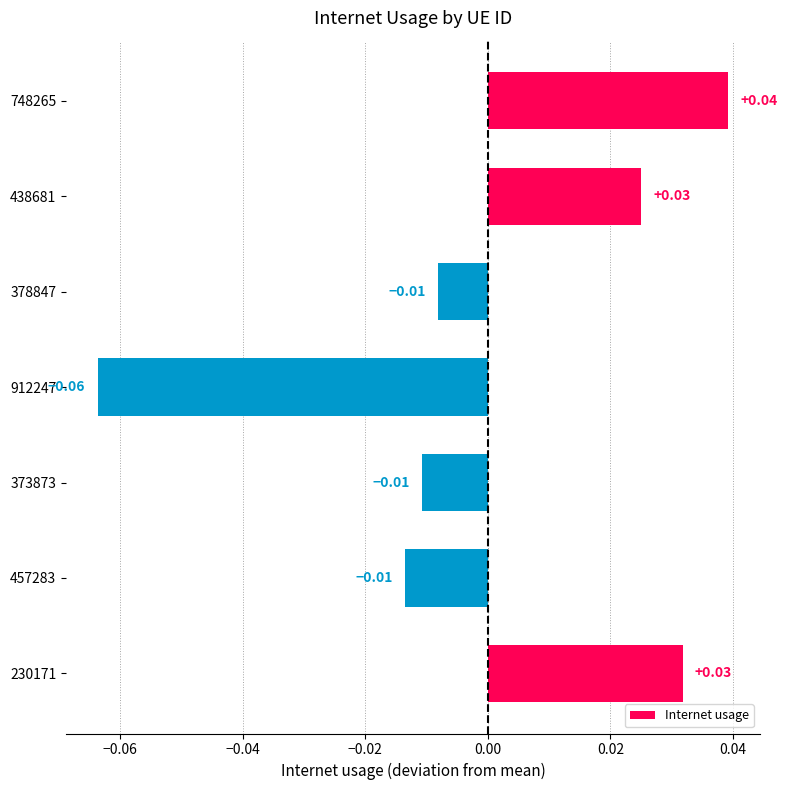

Which has a higher value, 378847 or 230171?

230171